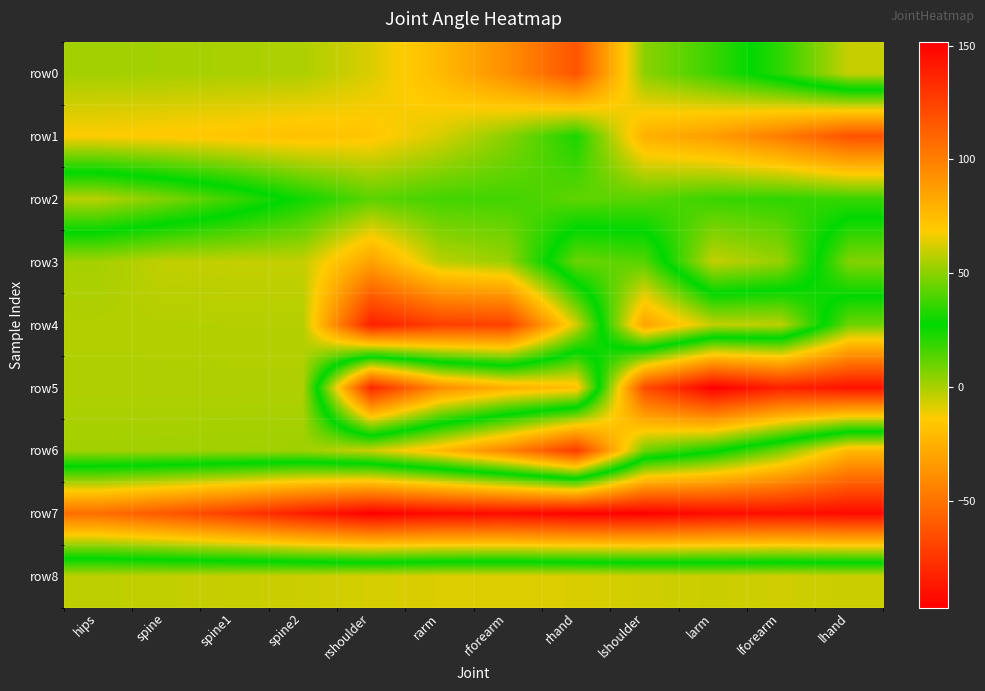

What is the total value across all series at lforearm?

172.6